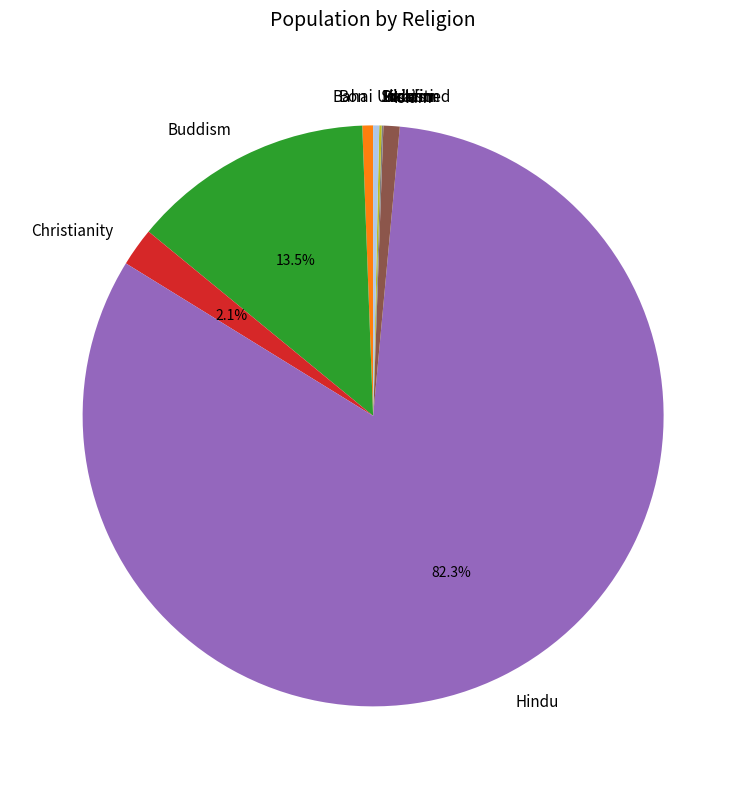

Which category has the biggest portion of the pie?

Hindu